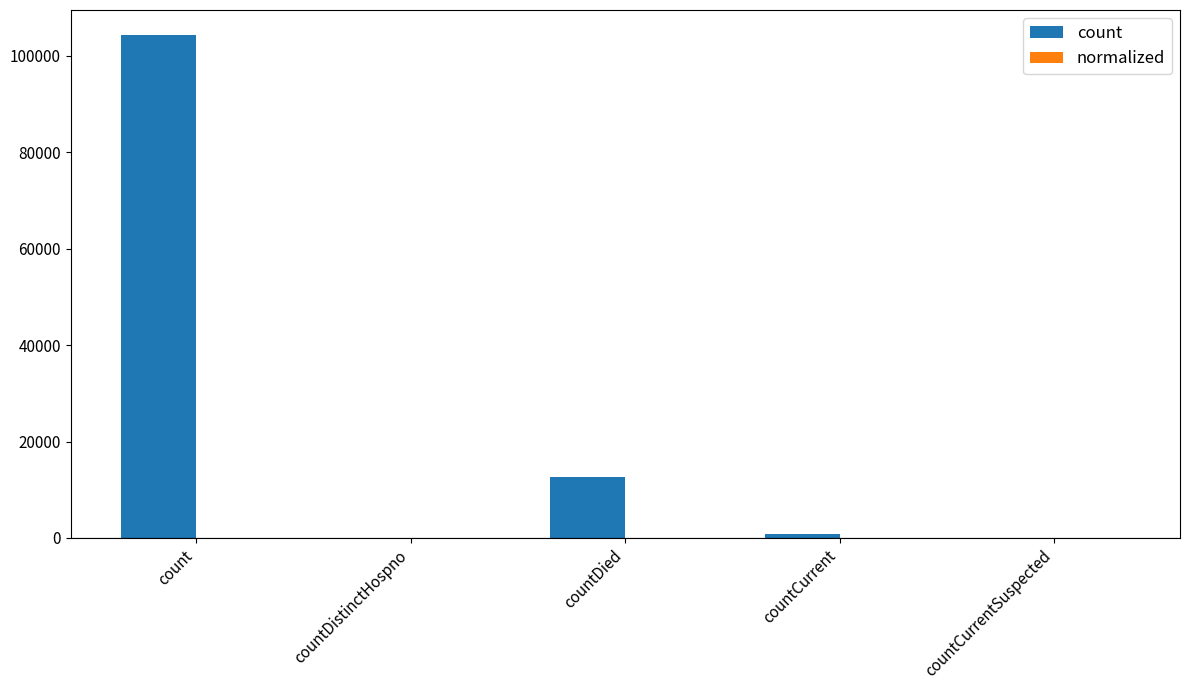

At which category is the sum across all series the highest?

count